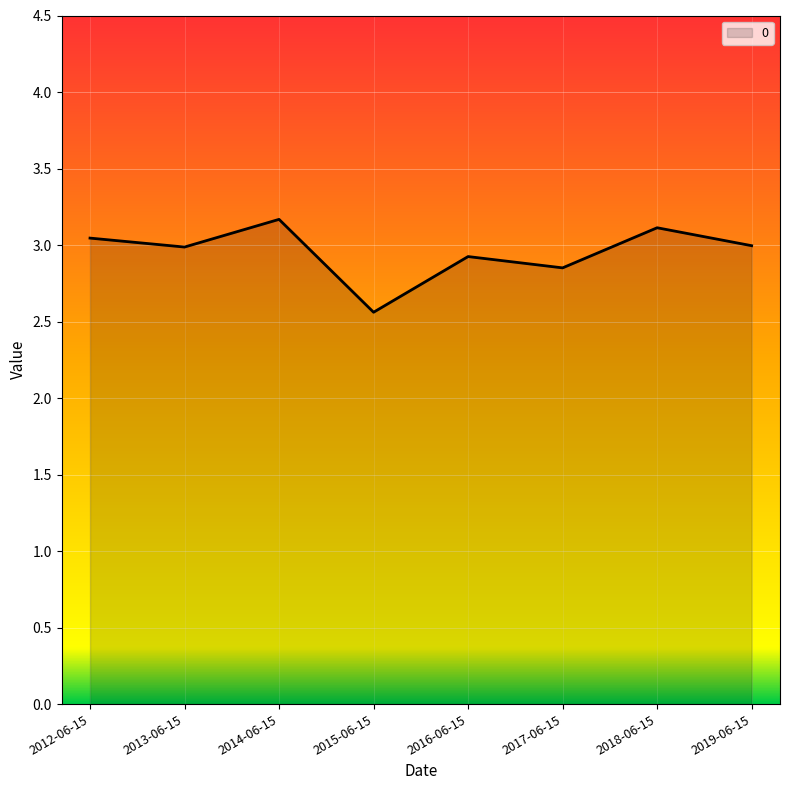

What is the ratio of the value at 2012-06-15 to the value at 2013-06-15?

1.0